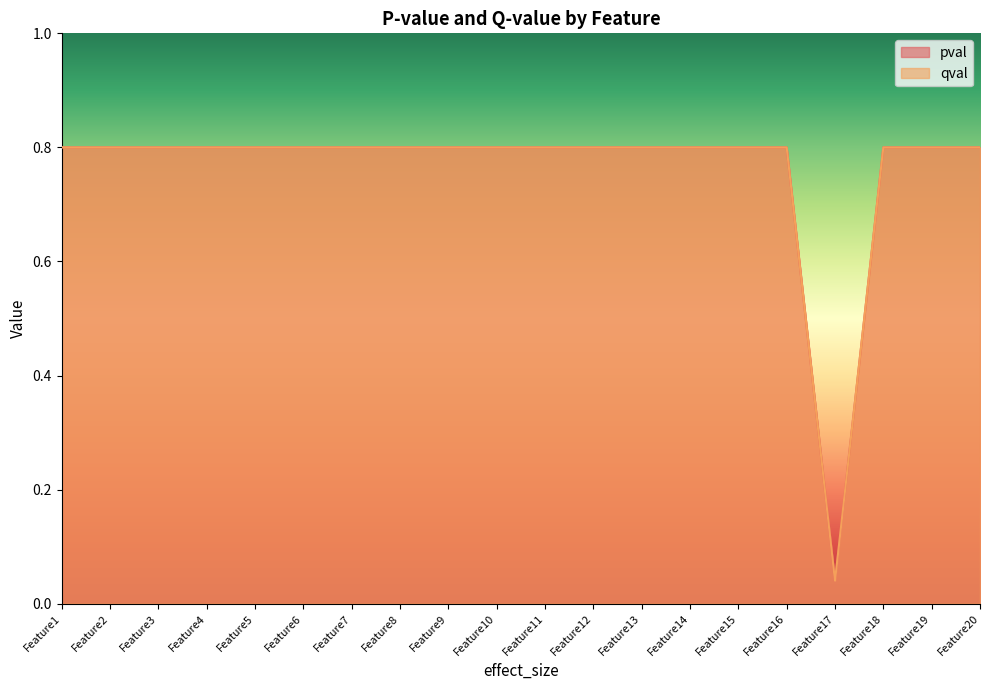

True or false: qval has a value of 0.0 at Feature17.

False